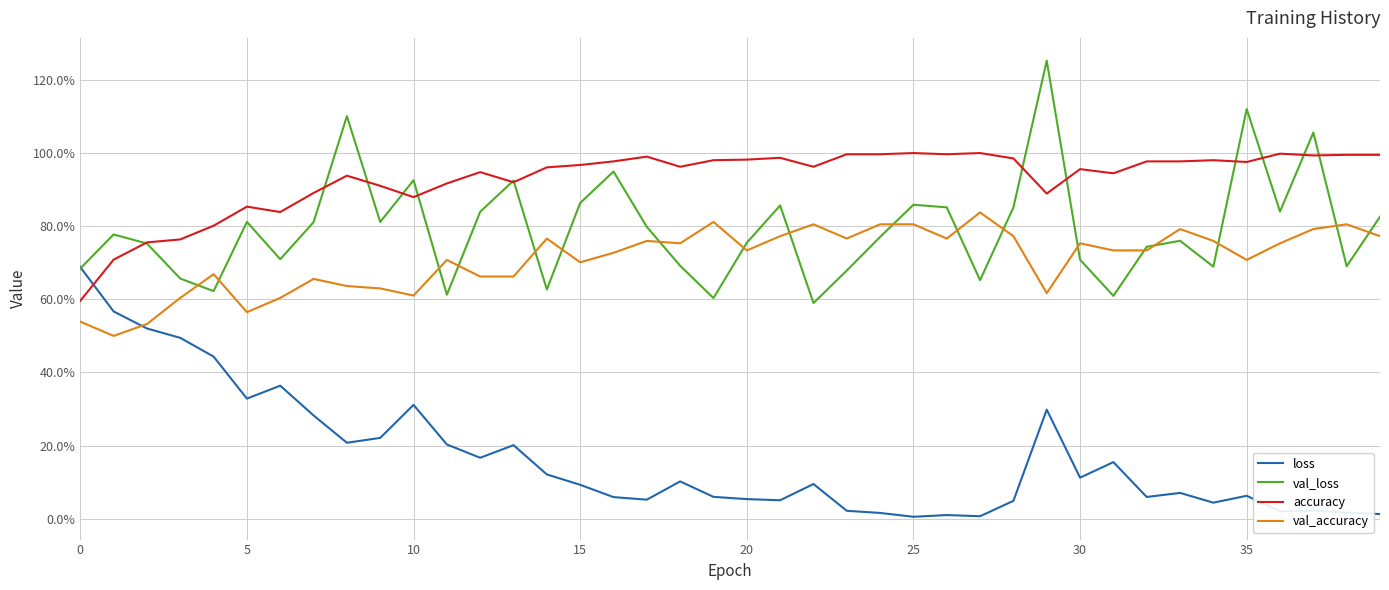

What are all the series names shown in the legend?

loss, val_loss, accuracy, val_accuracy